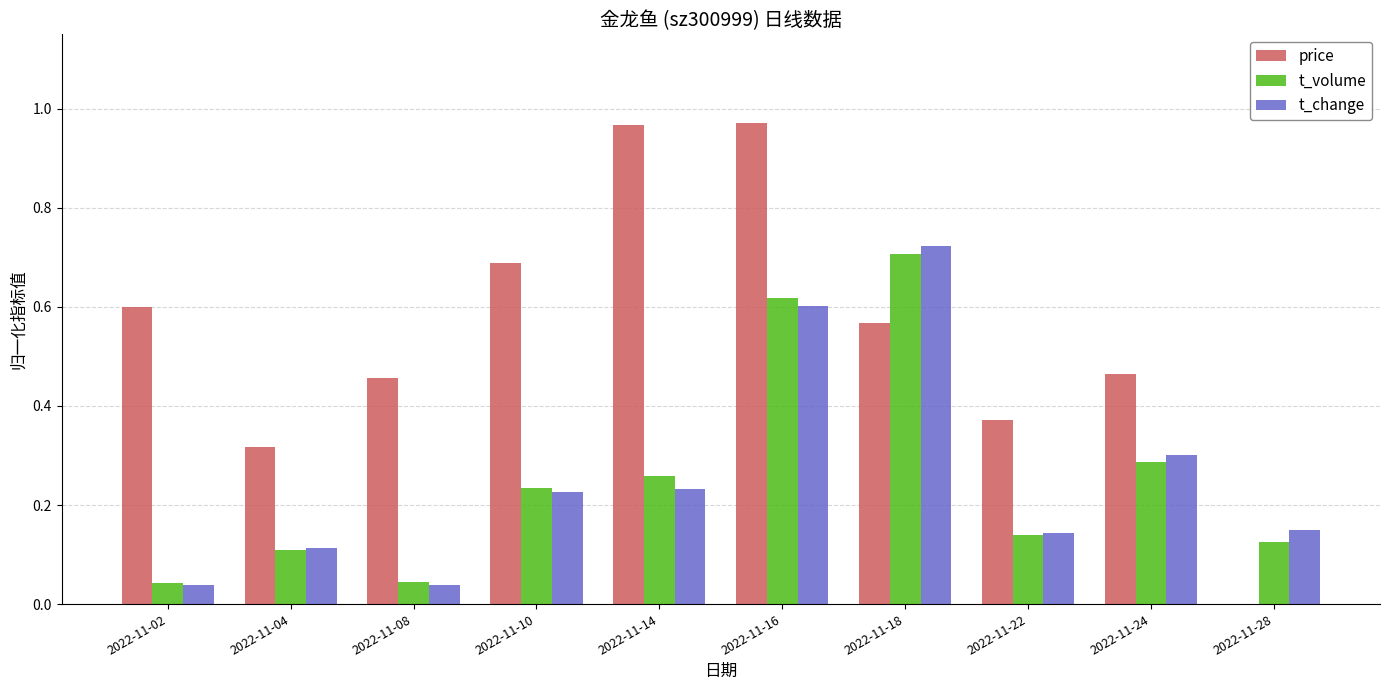

Between 2022-11-16 and 2022-11-28, which series saw the biggest shift?

price